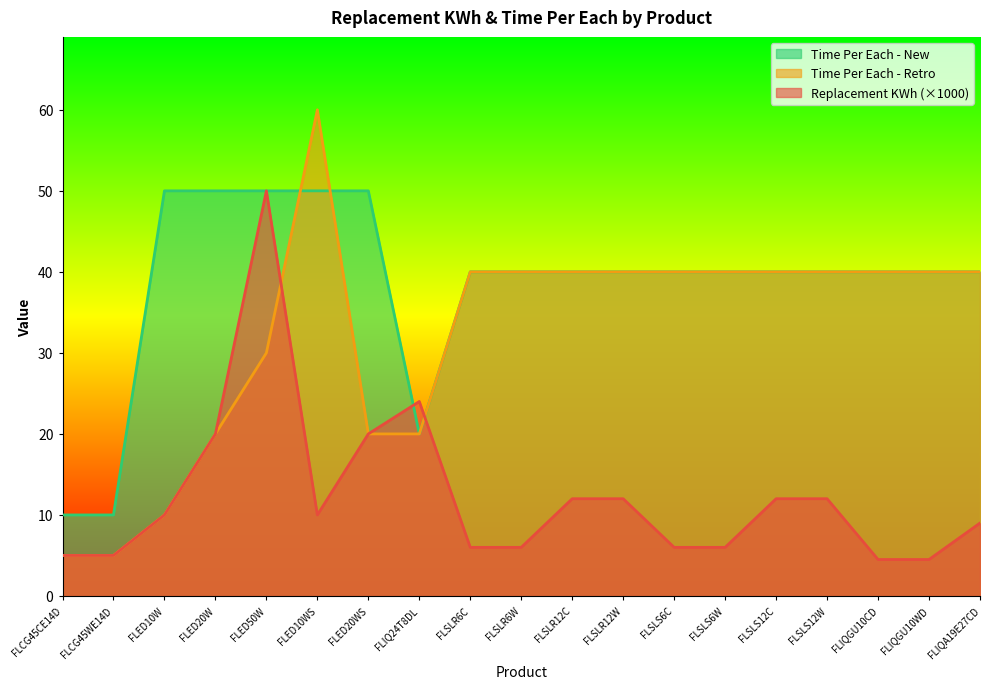

Where is Time Per Each - New nearest to the value 30?

FLIQ24T8DL